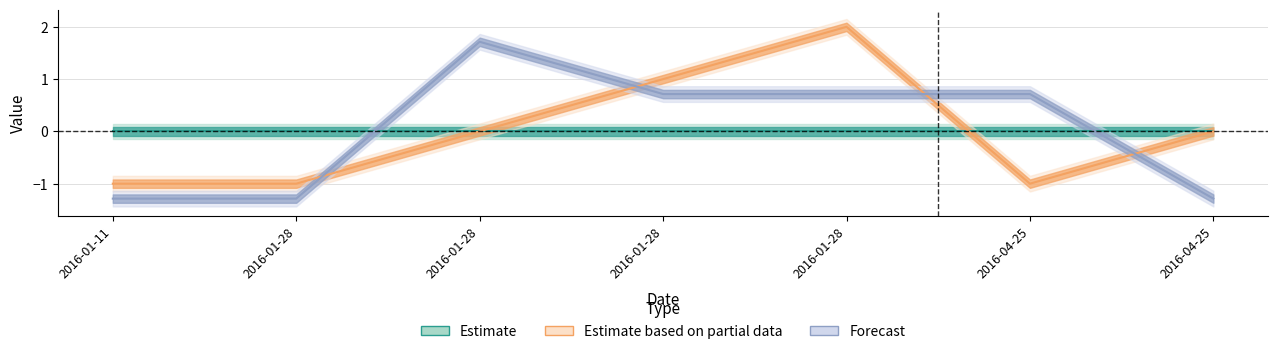

True or false: row_number has more than 1 points higher than both neighbors.

False